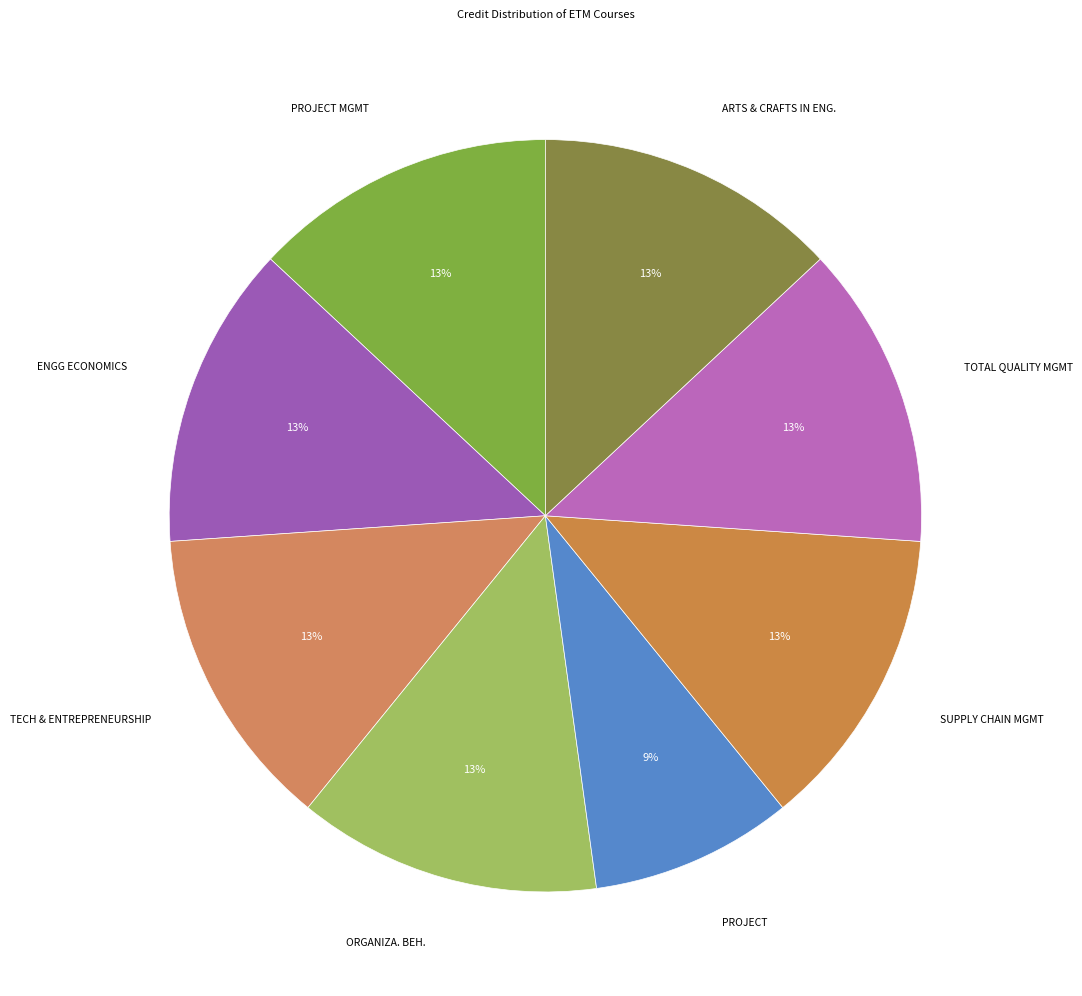

Is there any slice that represents more than half of the pie?

No